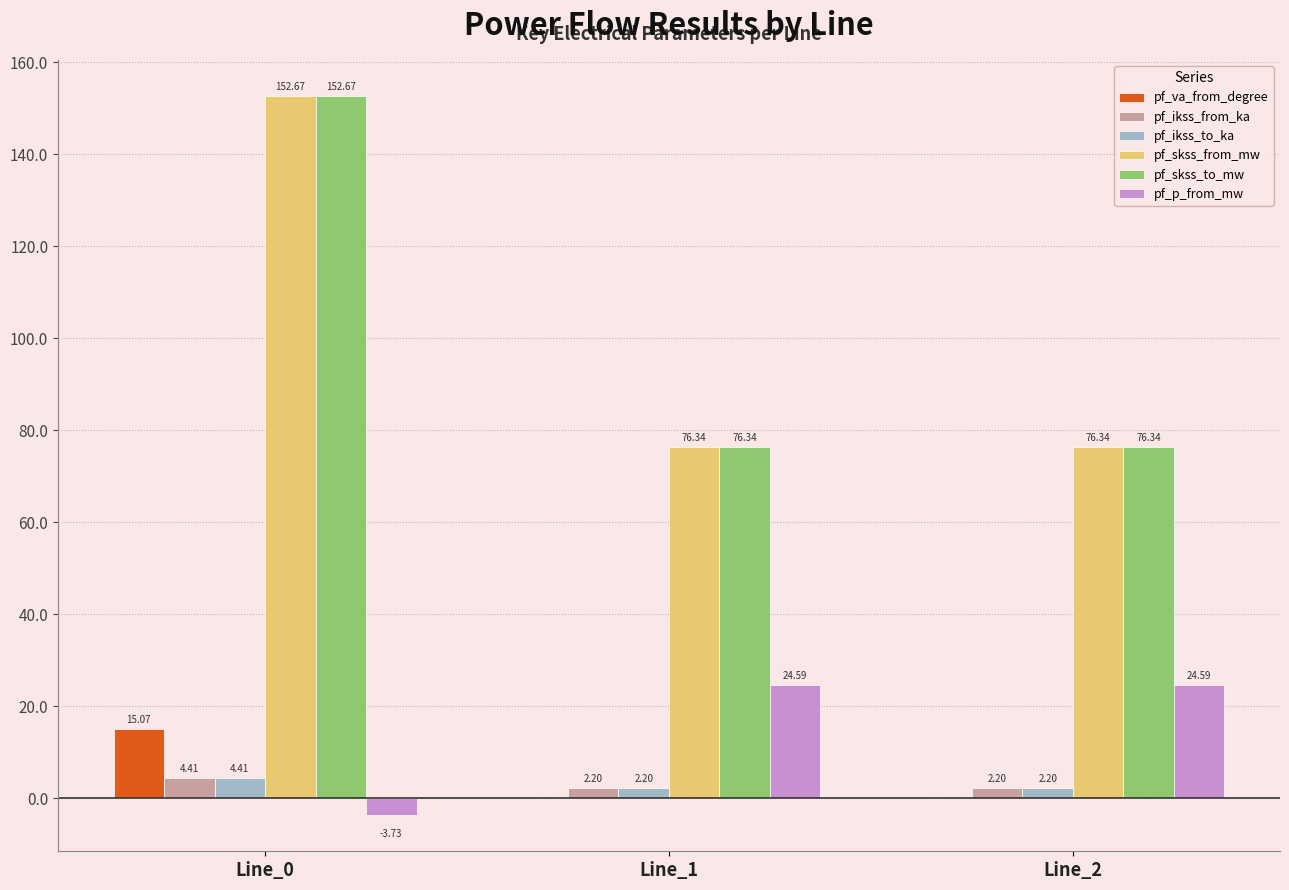

What is the sum of the pf_ikss_to_ka values at Line_2 and Line_1?

4.4